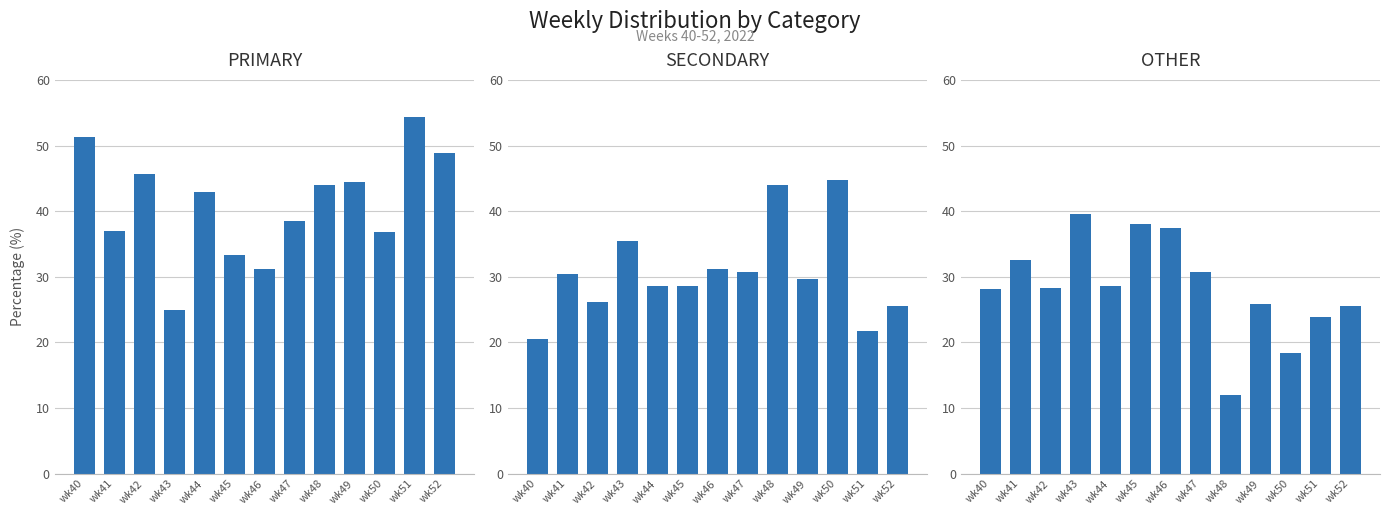

Between wk40 and wk44, which is larger?

wk40